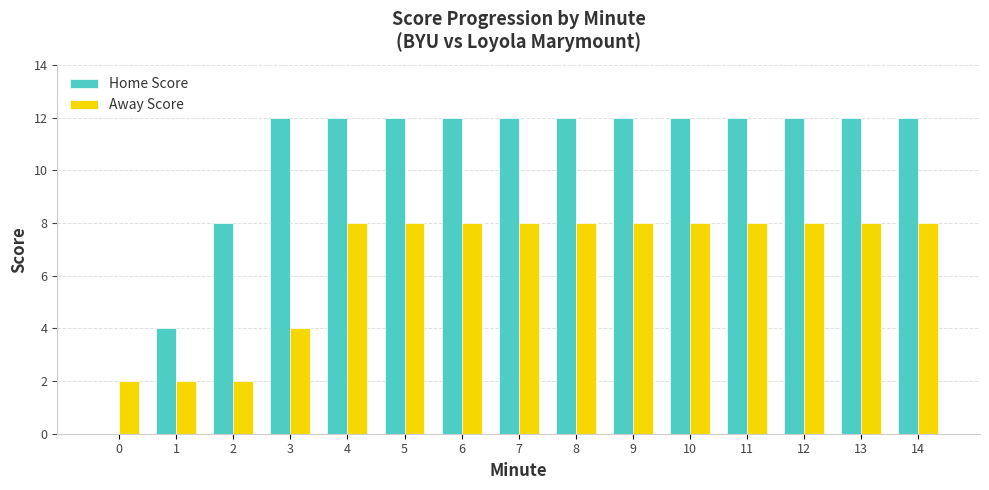

Are the bars grouped side by side (vs. stacked)?

Yes